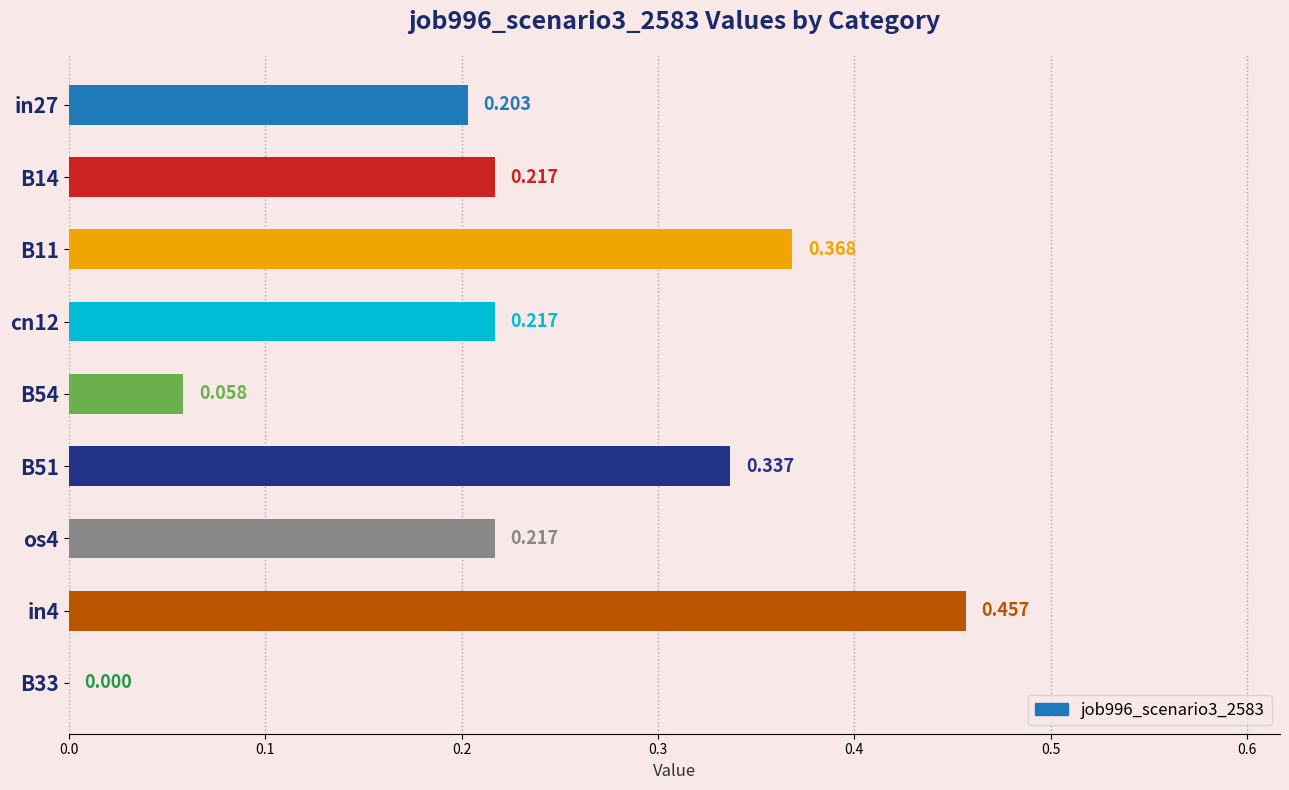

What is the greatest value displayed?

0.5